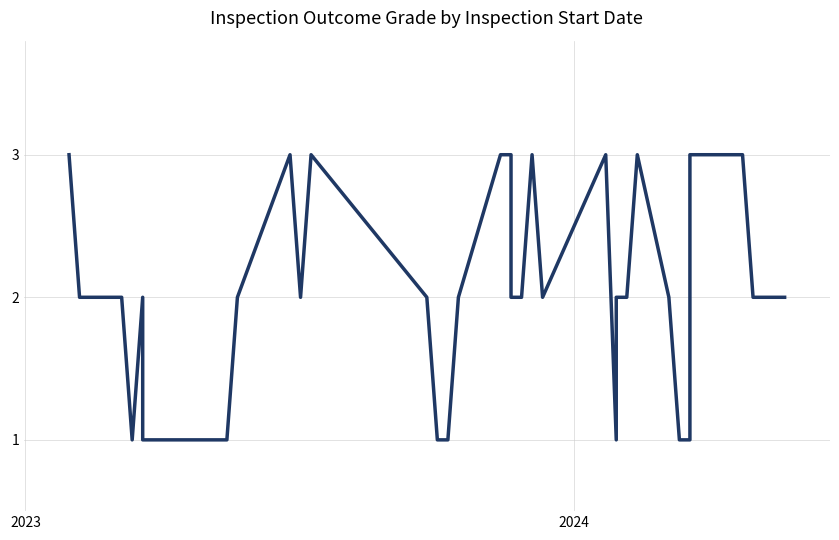

At which label is the value closest to 2?

2023